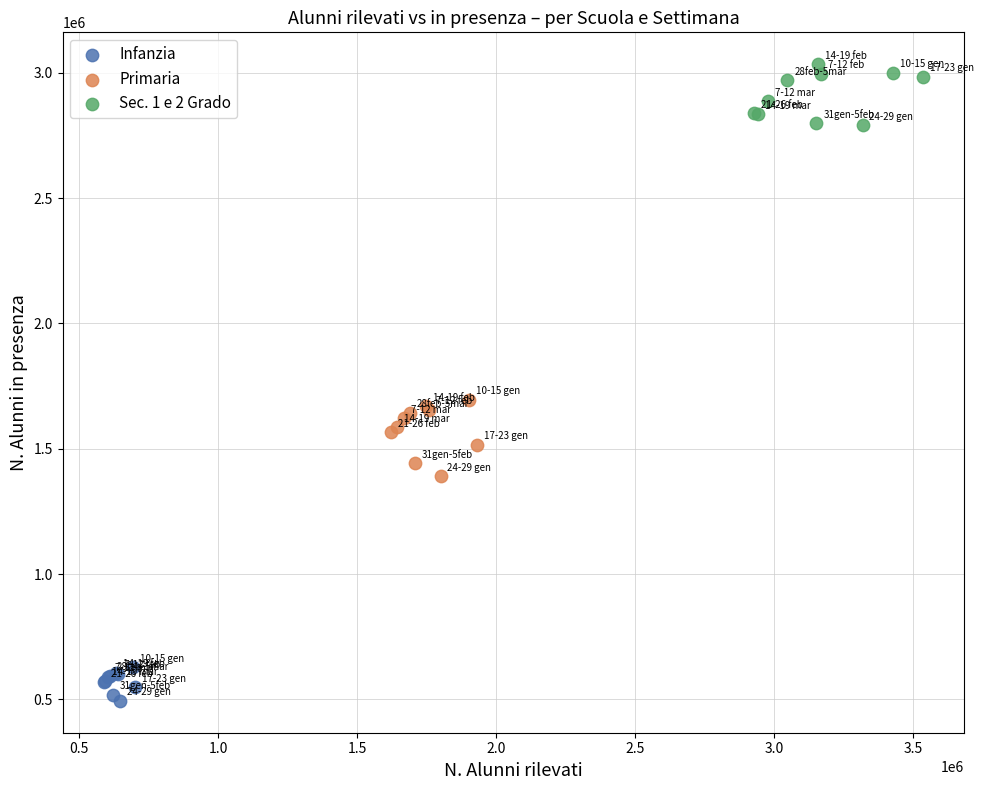

Which series contains the lowest Y value?

Infanzia